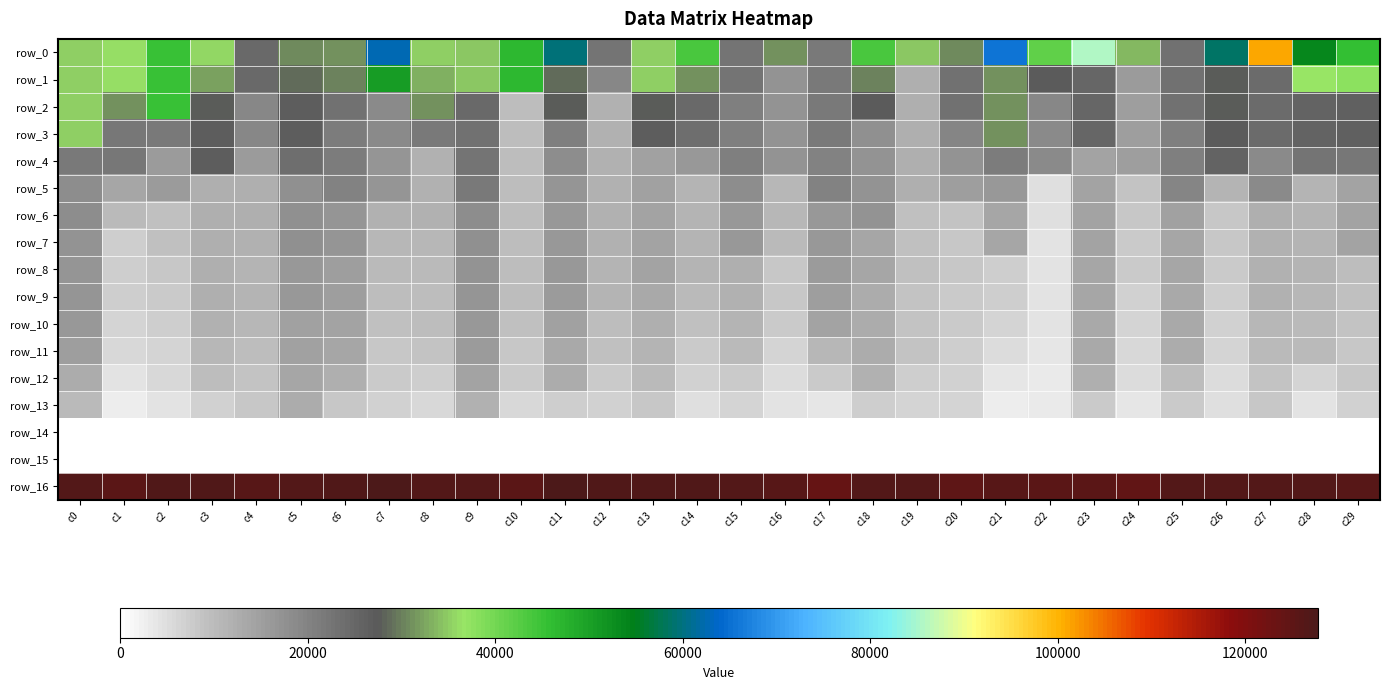

Read the row_6 value at c5.

17499.3